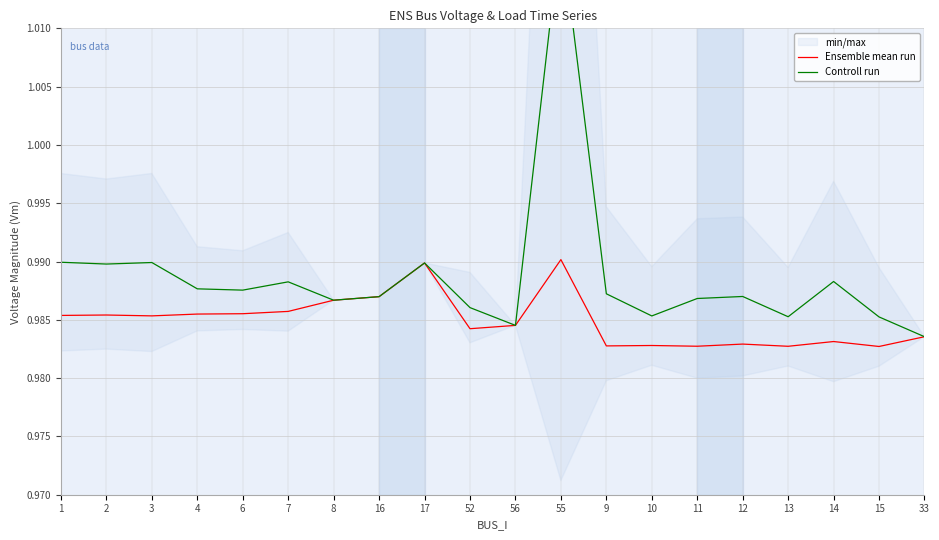

Which series changed the most between 4 and 6?

Controll run